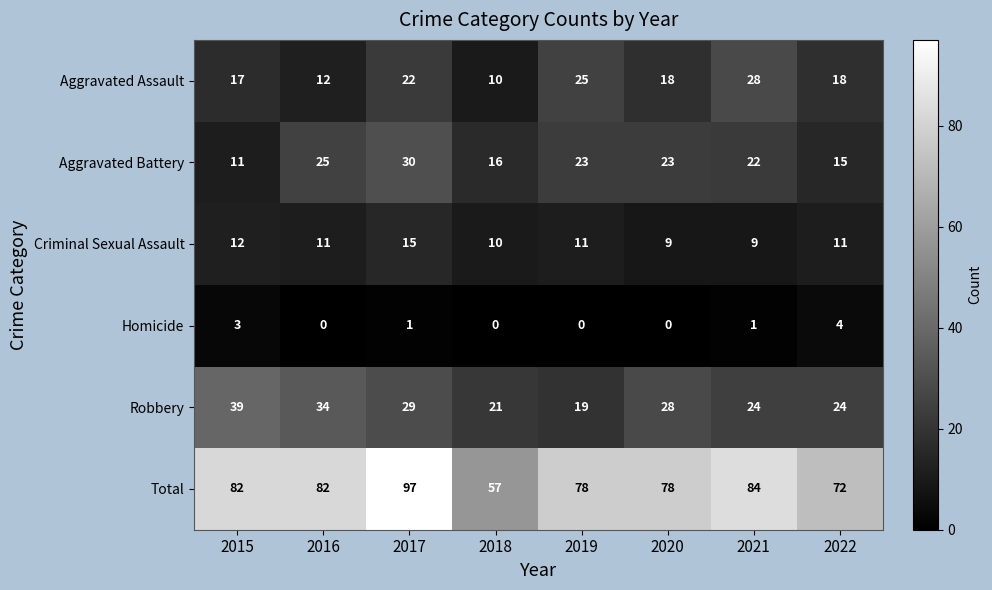

Which series has the widest spread of values?

Total